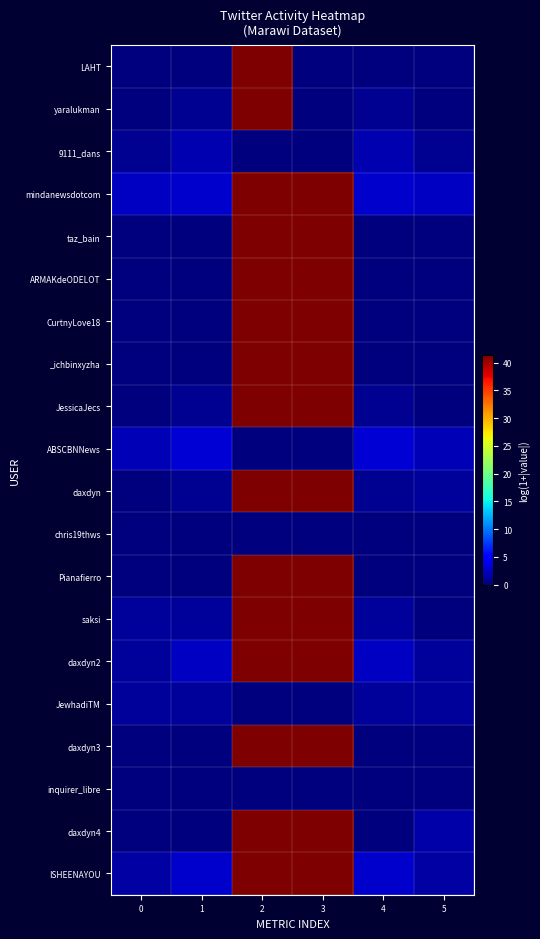

Reading left to right, extract all data points from this chart.

LAHT: 0=0.0	1=0.0	2=41.3	3=0.0	4=0.0	5=0.0
yaralukman: 0=0.0	1=0.7	2=41.3	3=0.0	4=0.7	5=0.0
9111_dans: 0=0.7	1=1.8	2=0.0	3=0.0	4=1.8	5=0.7
mindanewsdotcom: 0=2.5	1=2.8	2=41.3	3=41.3	4=2.8	5=2.5
taz_bain: 0=0.0	1=0.0	2=41.3	3=41.3	4=0.0	5=0.0
ARMAKdeODELOT: 0=0.0	1=0.0	2=41.3	3=41.3	4=0.0	5=0.0
CurtnyLove18: 0=0.0	1=0.0	2=41.3	3=41.3	4=0.0	5=0.0
_ichbinxyzha: 0=0.0	1=0.0	2=41.3	3=41.3	4=0.0	5=0.0
JessicaJecs: 0=0.0	1=0.7	2=41.3	3=41.3	4=0.7	5=0.0
ABSCBNNews: 0=2.1	1=3.2	2=0.0	3=0.0	4=3.2	5=2.1
daxdyn: 0=0.0	1=0.7	2=41.3	3=41.3	4=0.7	5=1.1
chris19thws: 0=0.0	1=0.0	2=0.0	3=0.0	4=0.0	5=0.0
Pianafierro: 0=0.0	1=0.0	2=41.3	3=41.3	4=0.0	5=0.0
saksi: 0=1.1	1=1.1	2=41.3	3=41.3	4=1.1	5=0.0
daxdyn2: 0=1.1	1=2.5	2=41.3	3=41.3	4=2.5	5=1.1
JewhadiTM: 0=1.1	1=1.1	2=0.0	3=0.0	4=1.1	5=1.1
daxdyn3: 0=0.0	1=0.0	2=41.3	3=41.3	4=0.0	5=0.0
inquirer_libre: 0=0.0	1=0.0	2=0.0	3=0.0	4=0.0	5=0.0
daxdyn4: 0=0.0	1=0.0	2=41.3	3=41.3	4=0.0	5=1.6
ISHEENAYOU: 0=1.4	1=2.8	2=41.3	3=41.3	4=2.8	5=1.4